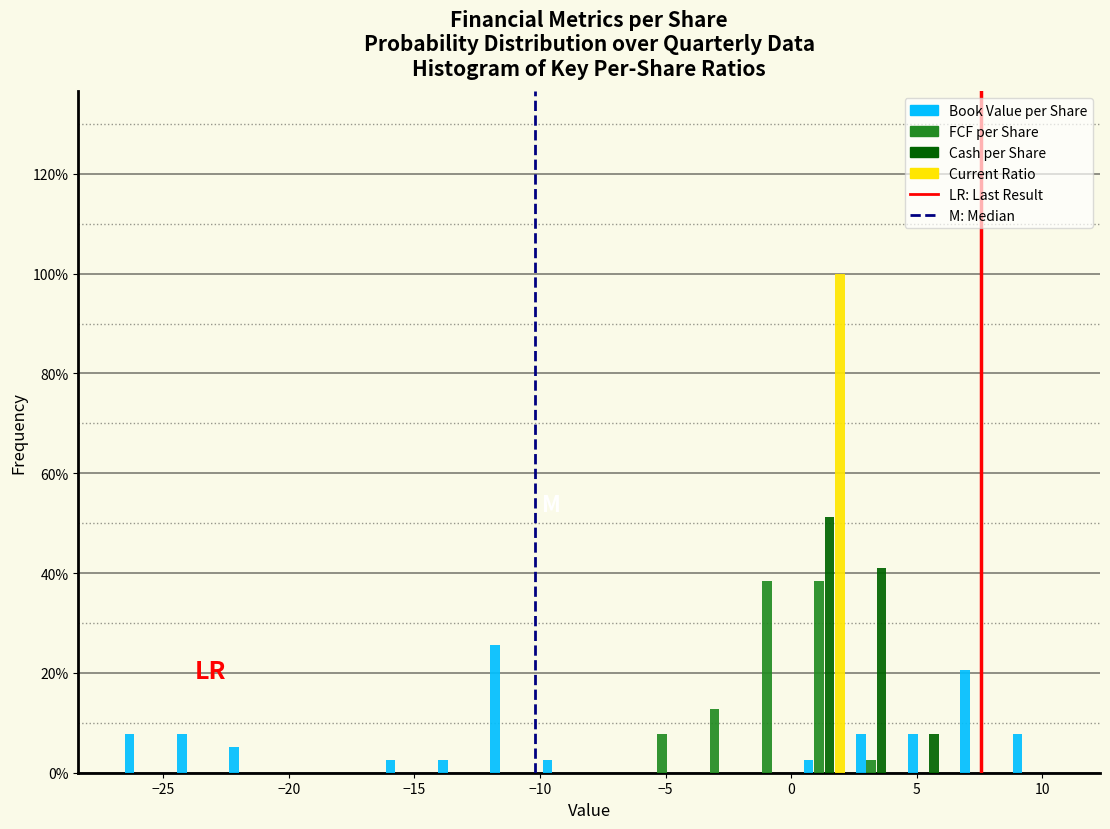

What is the height of the Current Ratio bar covering 0.5 to 2.5 on the x-axis? Neither the bar edges nor the heights are printed on the chart, so give them approximately, as read against the axes.

100